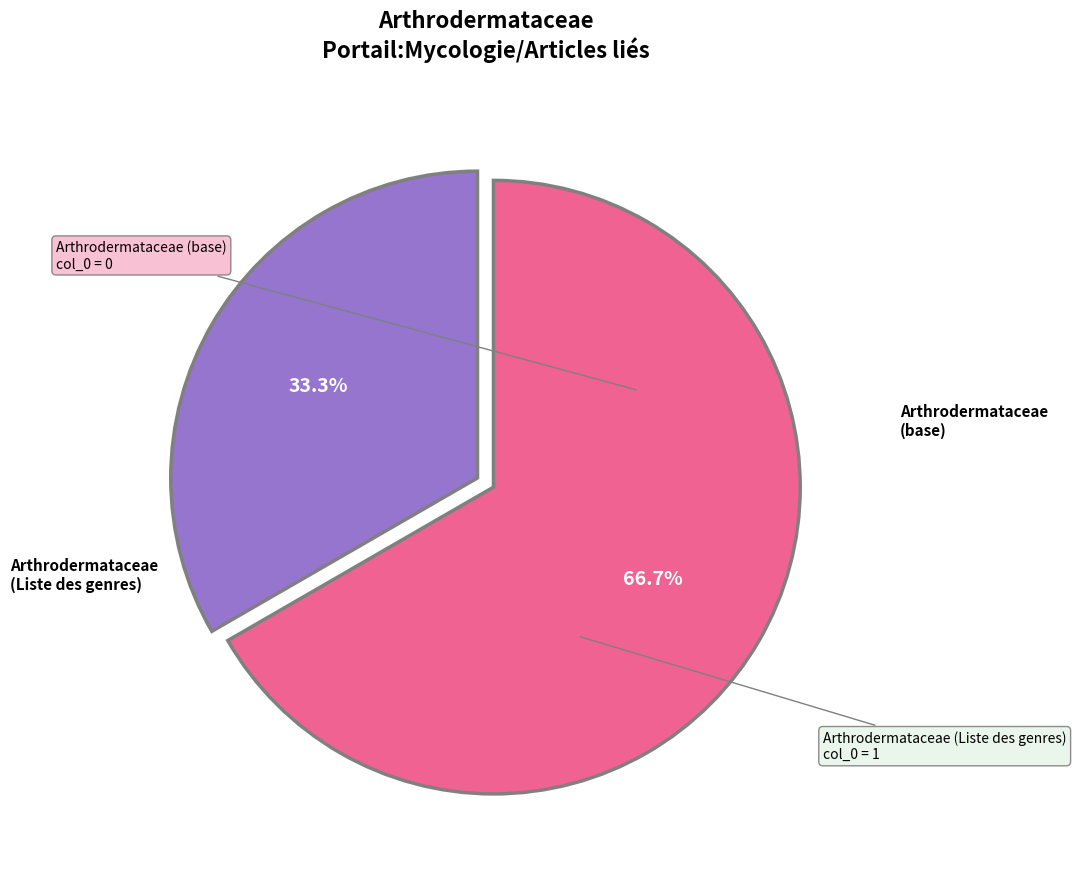

Is there a majority slice in this chart?

Yes